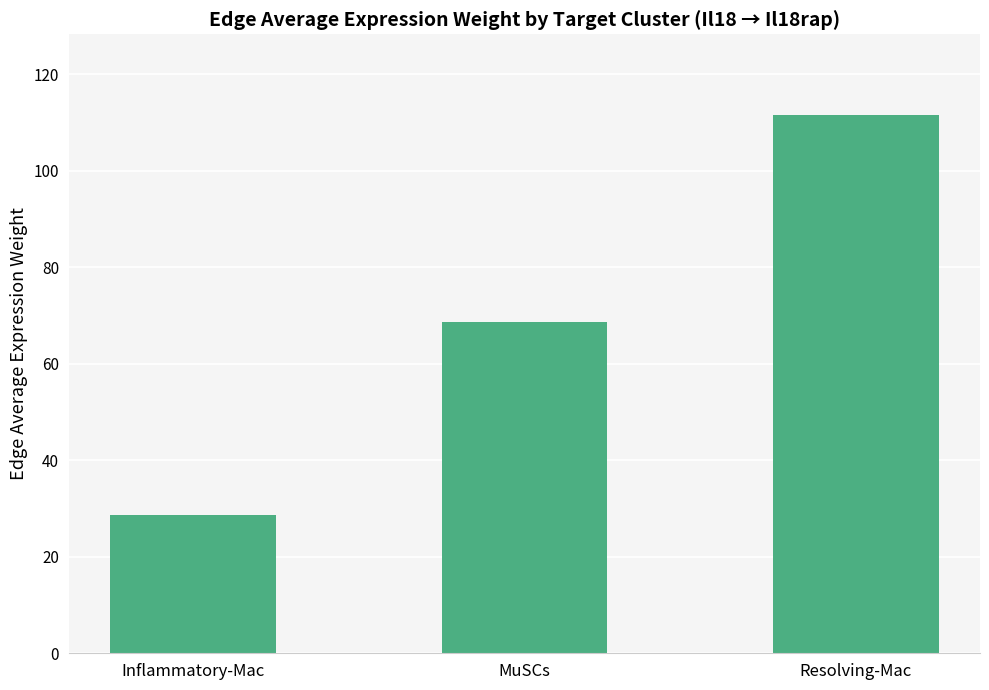

Are the bars horizontal?

No